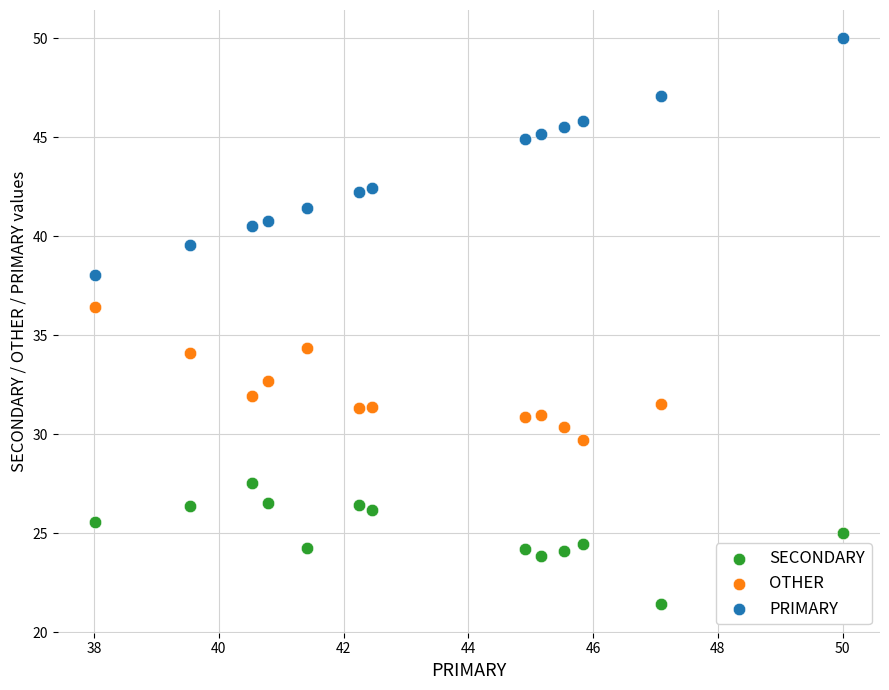

Which series contains the highest Y value?

PRIMARY